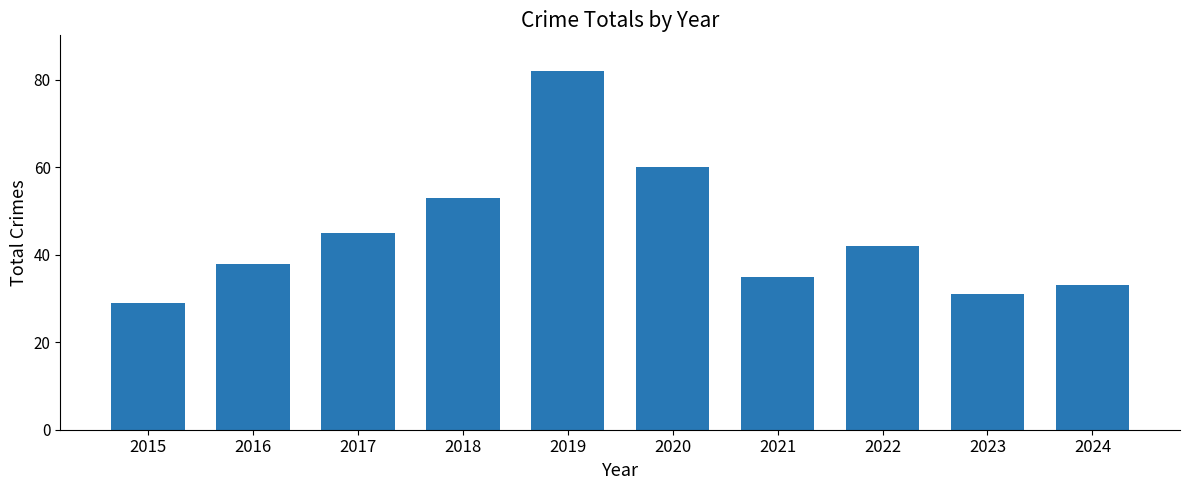

What is the value of the 2nd bar from the left?

38